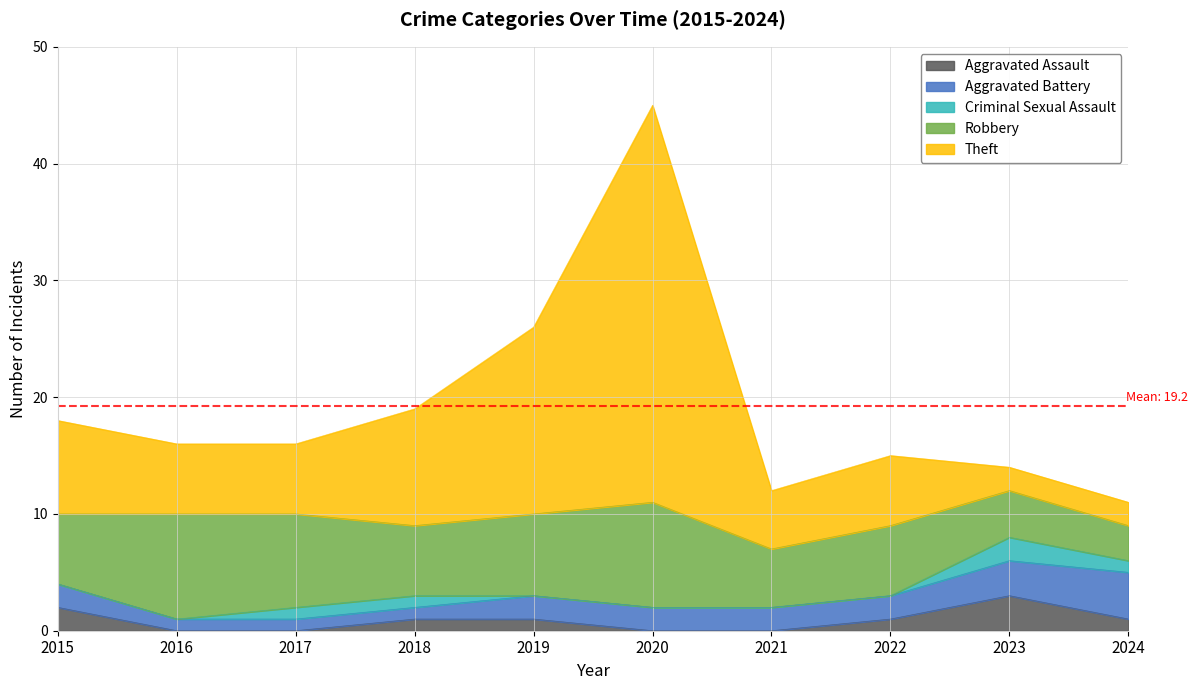

What is the maximum value for Criminal Sexual Assault?

2